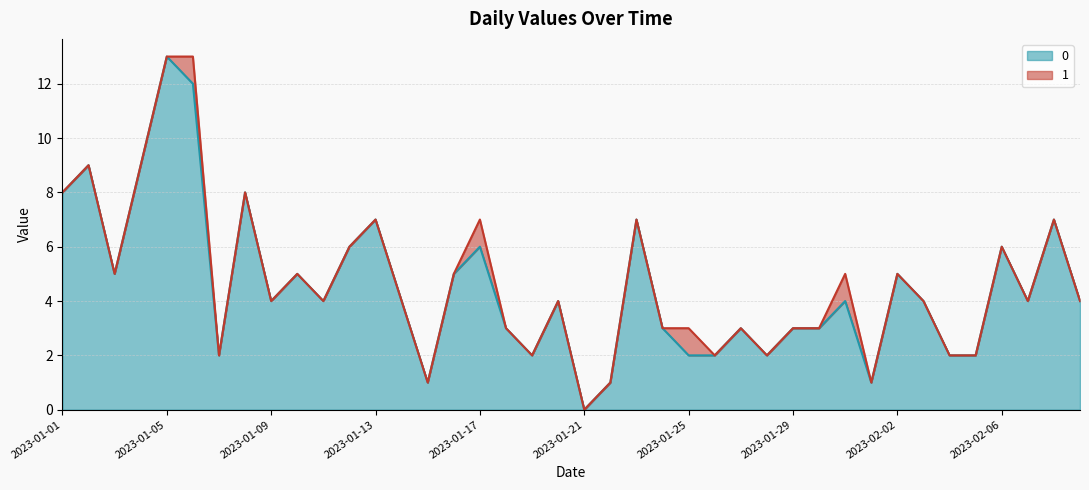

How many data points are less than 4?

16